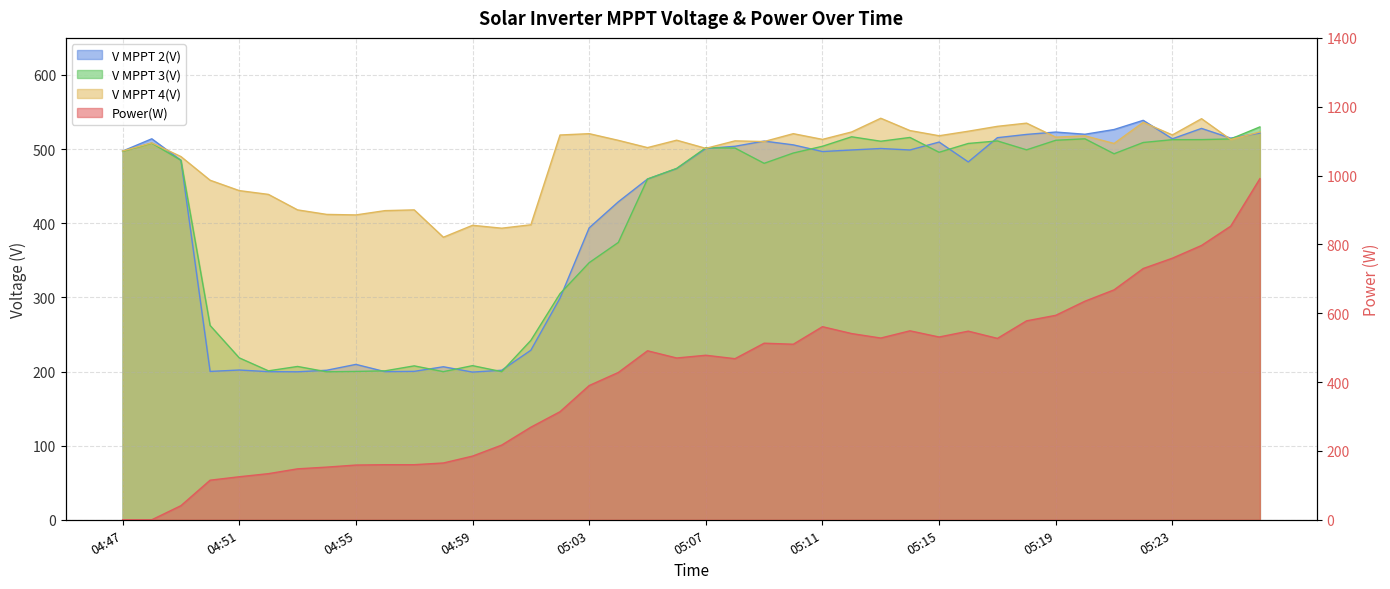

What position from the left is 05:00?

14